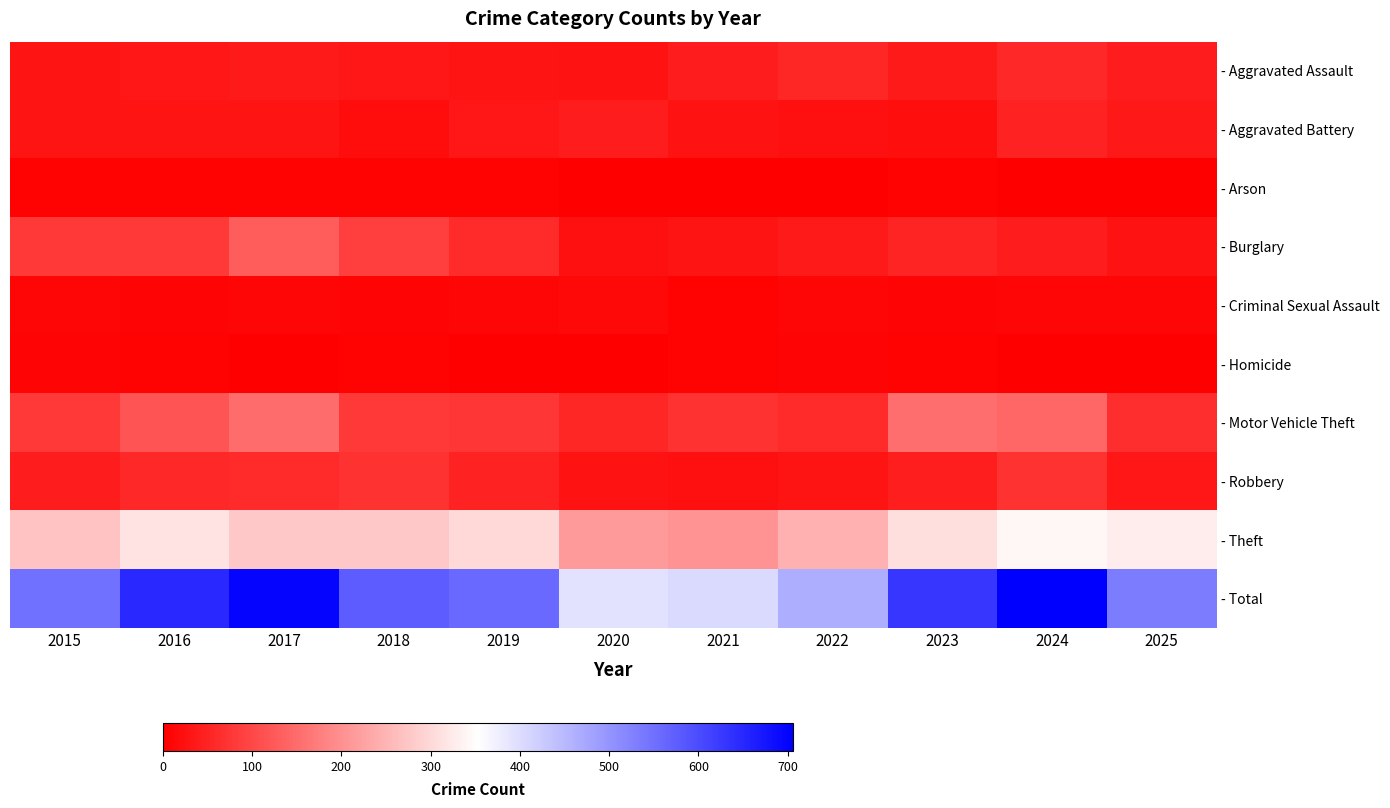

Between 2017 and 2024, which series saw the biggest shift?

- Burglary